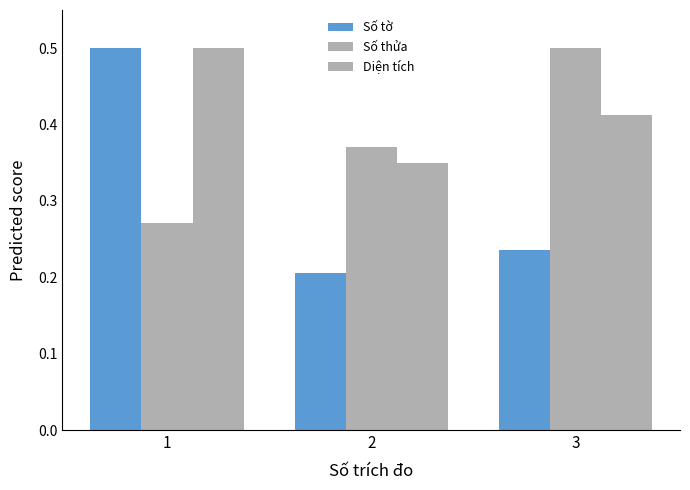

How many bars are there in each group?

3